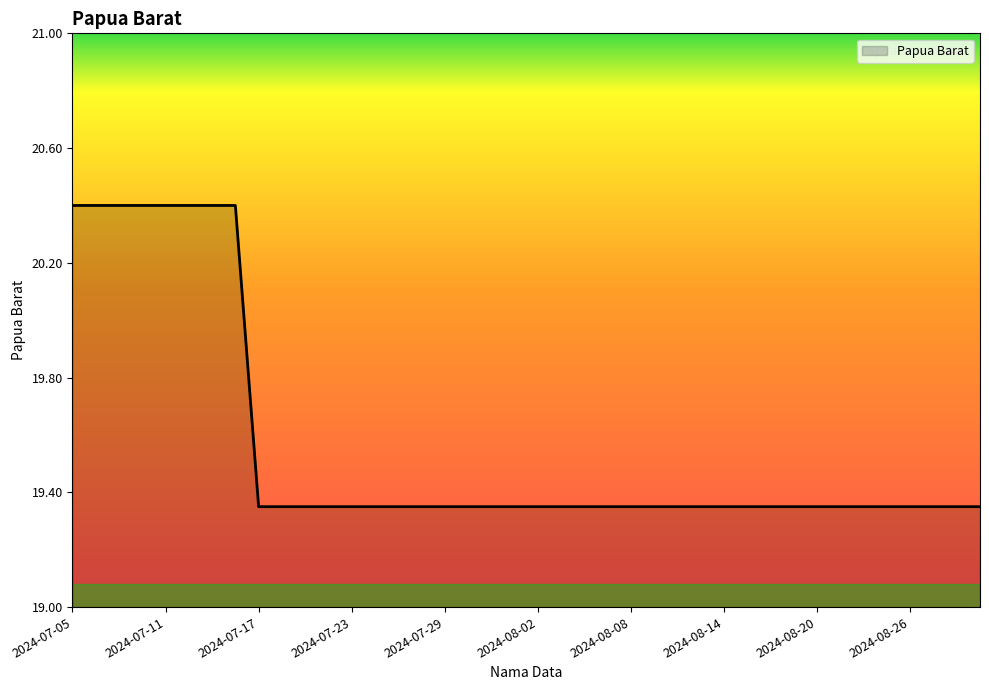

What is the maximum value shown in the chart?

20.4